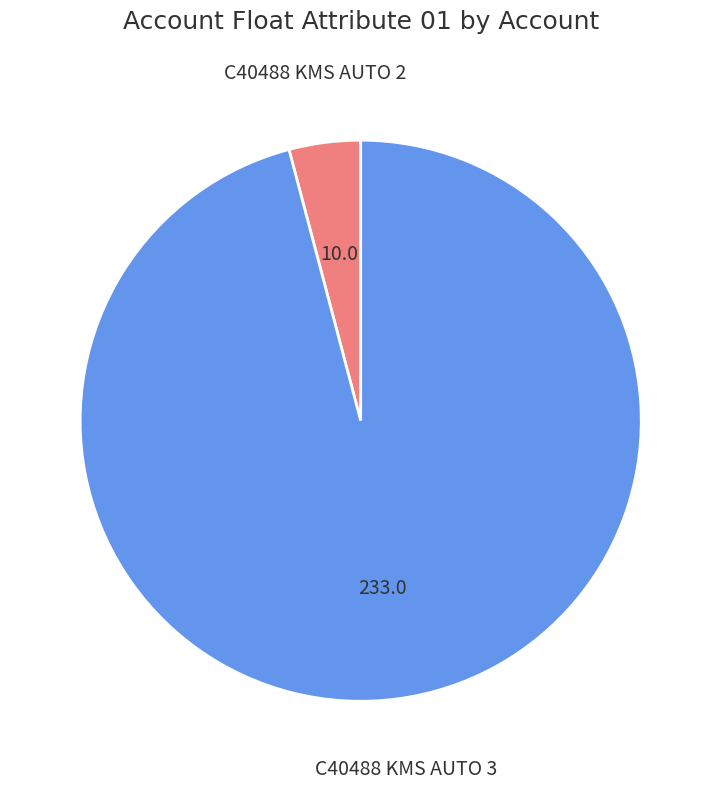

Approximately how many times larger is the value at C40488 KMS AUTO 3 compared to C40488 KMS AUTO 2?

23.3